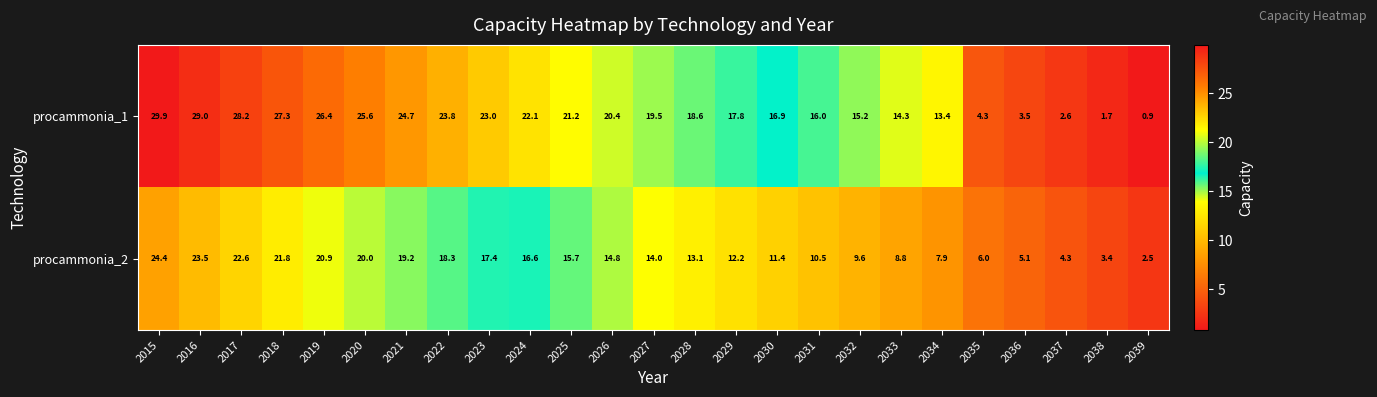

How many data points does each series have?

25